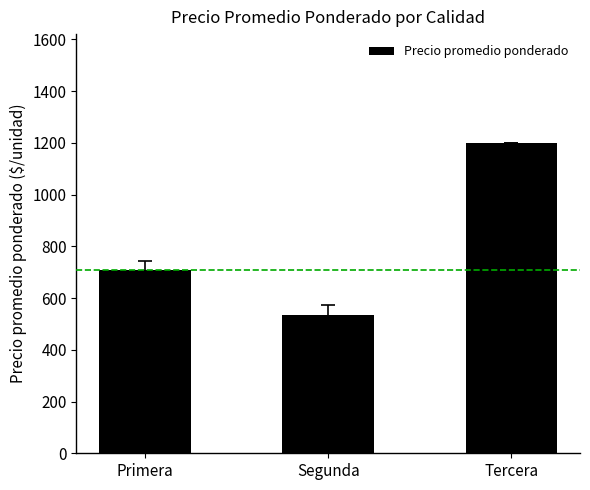

What is the difference between the values at Primera and Segunda?

173.7